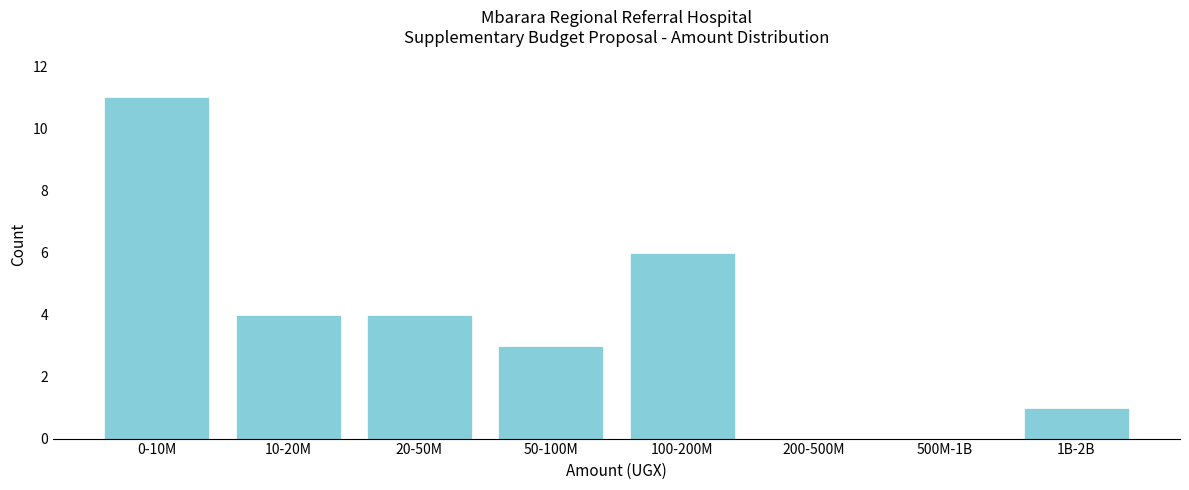

Reading right to left, what are all the values shown in this chart?

1B-2B=1	500M-1B=0	200-500M=0	100-200M=6	50-100M=3	20-50M=4	10-20M=4	0-10M=11